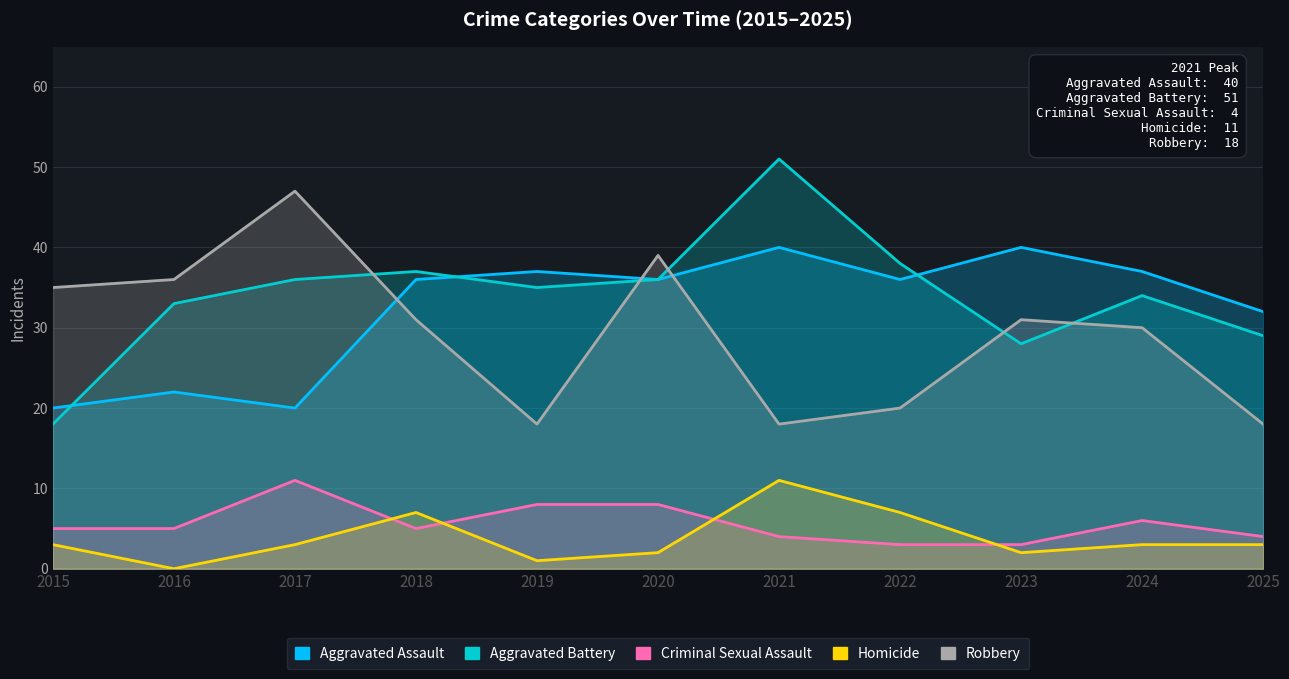

Which series has the largest total across all categories?

Aggravated Battery